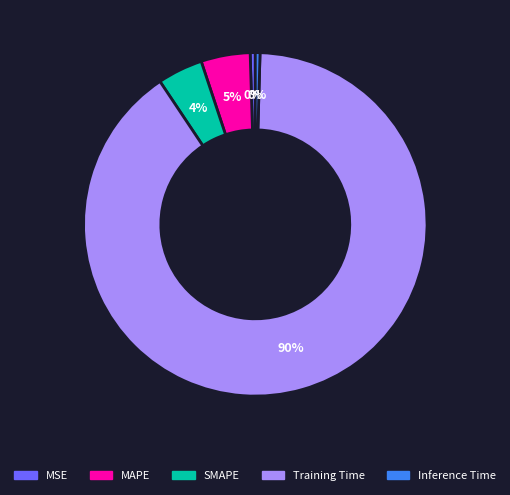

To the nearest percent, what is the average slice percentage?

20%